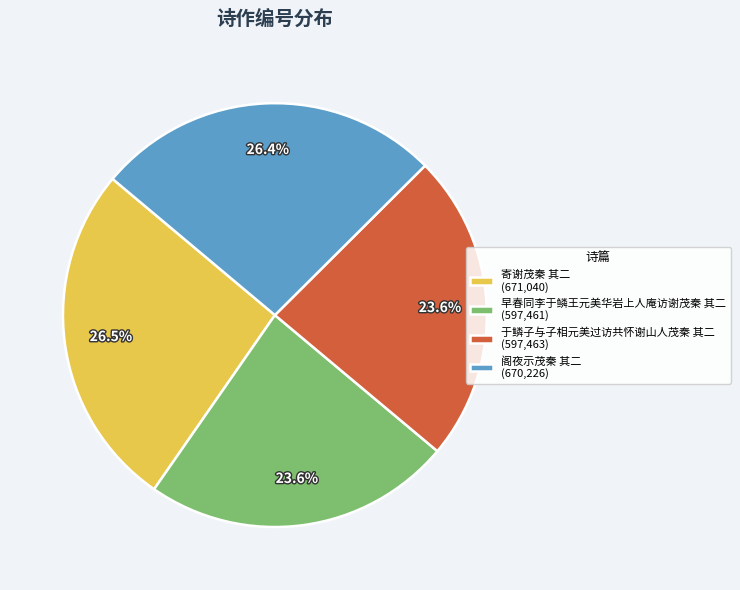

True or false: 于鳞子与子相元美过访共怀谢山人茂秦 其二 accounts for 24% of the total.

True